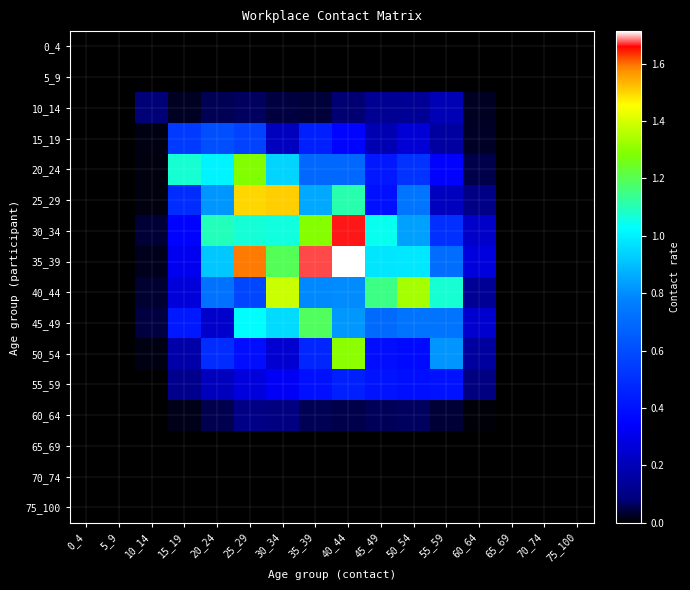

Reading right to left, list all the values displayed in this chart.

0_4: 75_100=0.0	70_74=0.0	65_69=0.0	60_64=0.0	55_59=0.0	50_54=0.0	45_49=0.0	40_44=0.0	35_39=0.0	30_34=0.0	25_29=0.0	20_24=0.0	15_19=0.0	10_14=0.0	5_9=0.0	0_4=0.0
5_9: 75_100=0.0	70_74=0.0	65_69=0.0	60_64=0.0	55_59=0.0	50_54=0.0	45_49=0.0	40_44=0.0	35_39=0.0	30_34=0.0	25_29=0.0	20_24=0.0	15_19=0.0	10_14=0.0	5_9=0.0	0_4=0.0
10_14: 75_100=0.0	70_74=0.0	65_69=0.0	60_64=0.0	55_59=0.2	50_54=0.1	45_49=0.1	40_44=0.1	35_39=0.0	30_34=0.0	25_29=0.1	20_24=0.1	15_19=0.0	10_14=0.1	5_9=0.0	0_4=0.0
15_19: 75_100=0.0	70_74=0.0	65_69=0.0	60_64=0.0	55_59=0.2	50_54=0.3	45_49=0.2	40_44=0.4	35_39=0.4	30_34=0.2	25_29=0.6	20_24=0.6	15_19=0.5	10_14=0.0	5_9=0.0	0_4=0.0
20_24: 75_100=0.0	70_74=0.0	65_69=0.0	60_64=0.1	55_59=0.3	50_54=0.5	45_49=0.4	40_44=0.7	35_39=0.7	30_34=0.9	25_29=1.3	20_24=1.0	15_19=1.1	10_14=0.0	5_9=0.0	0_4=0.0
25_29: 75_100=0.0	70_74=0.0	65_69=0.0	60_64=0.1	55_59=0.2	50_54=0.7	45_49=0.4	40_44=1.1	35_39=0.9	30_34=1.5	25_29=1.5	20_24=0.8	15_19=0.5	10_14=0.0	5_9=0.0	0_4=0.0
30_34: 75_100=0.0	70_74=0.0	65_69=0.0	60_64=0.2	55_59=0.5	50_54=0.8	45_49=1.0	40_44=1.7	35_39=1.3	30_34=1.1	25_29=1.1	20_24=1.1	15_19=0.4	10_14=0.0	5_9=0.0	0_4=0.0
35_39: 75_100=0.0	70_74=0.0	65_69=0.0	60_64=0.3	55_59=0.7	50_54=1.0	45_49=1.0	40_44=1.7	35_39=1.7	30_34=1.2	25_29=1.6	20_24=0.9	15_19=0.3	10_14=0.0	5_9=0.0	0_4=0.0
40_44: 75_100=0.0	70_74=0.0	65_69=0.0	60_64=0.1	55_59=1.1	50_54=1.3	45_49=1.1	40_44=0.8	35_39=0.8	30_34=1.4	25_29=0.6	20_24=0.7	15_19=0.3	10_14=0.0	5_9=0.0	0_4=0.0
45_49: 75_100=0.0	70_74=0.0	65_69=0.0	60_64=0.2	55_59=0.7	50_54=0.7	45_49=0.7	40_44=0.8	35_39=1.2	30_34=1.0	25_29=1.0	20_24=0.2	15_19=0.4	10_14=0.0	5_9=0.0	0_4=0.0
50_54: 75_100=0.0	70_74=0.0	65_69=0.0	60_64=0.2	55_59=0.8	50_54=0.4	45_49=0.4	40_44=1.3	35_39=0.5	30_34=0.3	25_29=0.4	20_24=0.5	15_19=0.2	10_14=0.0	5_9=0.0	0_4=0.0
55_59: 75_100=0.0	70_74=0.0	65_69=0.0	60_64=0.1	55_59=0.4	50_54=0.4	45_49=0.4	40_44=0.5	35_39=0.4	30_34=0.3	25_29=0.3	20_24=0.2	15_19=0.1	10_14=0.0	5_9=0.0	0_4=0.0
60_64: 75_100=0.0	70_74=0.0	65_69=0.0	60_64=0.0	55_59=0.0	50_54=0.1	45_49=0.1	40_44=0.1	35_39=0.1	30_34=0.1	25_29=0.1	20_24=0.1	15_19=0.0	10_14=0.0	5_9=0.0	0_4=0.0
65_69: 75_100=0.0	70_74=0.0	65_69=0.0	60_64=0.0	55_59=0.0	50_54=0.0	45_49=0.0	40_44=0.0	35_39=0.0	30_34=0.0	25_29=0.0	20_24=0.0	15_19=0.0	10_14=0.0	5_9=0.0	0_4=0.0
70_74: 75_100=0.0	70_74=0.0	65_69=0.0	60_64=0.0	55_59=0.0	50_54=0.0	45_49=0.0	40_44=0.0	35_39=0.0	30_34=0.0	25_29=0.0	20_24=0.0	15_19=0.0	10_14=0.0	5_9=0.0	0_4=0.0
75_100: 75_100=0.0	70_74=0.0	65_69=0.0	60_64=0.0	55_59=0.0	50_54=0.0	45_49=0.0	40_44=0.0	35_39=0.0	30_34=0.0	25_29=0.0	20_24=0.0	15_19=0.0	10_14=0.0	5_9=0.0	0_4=0.0